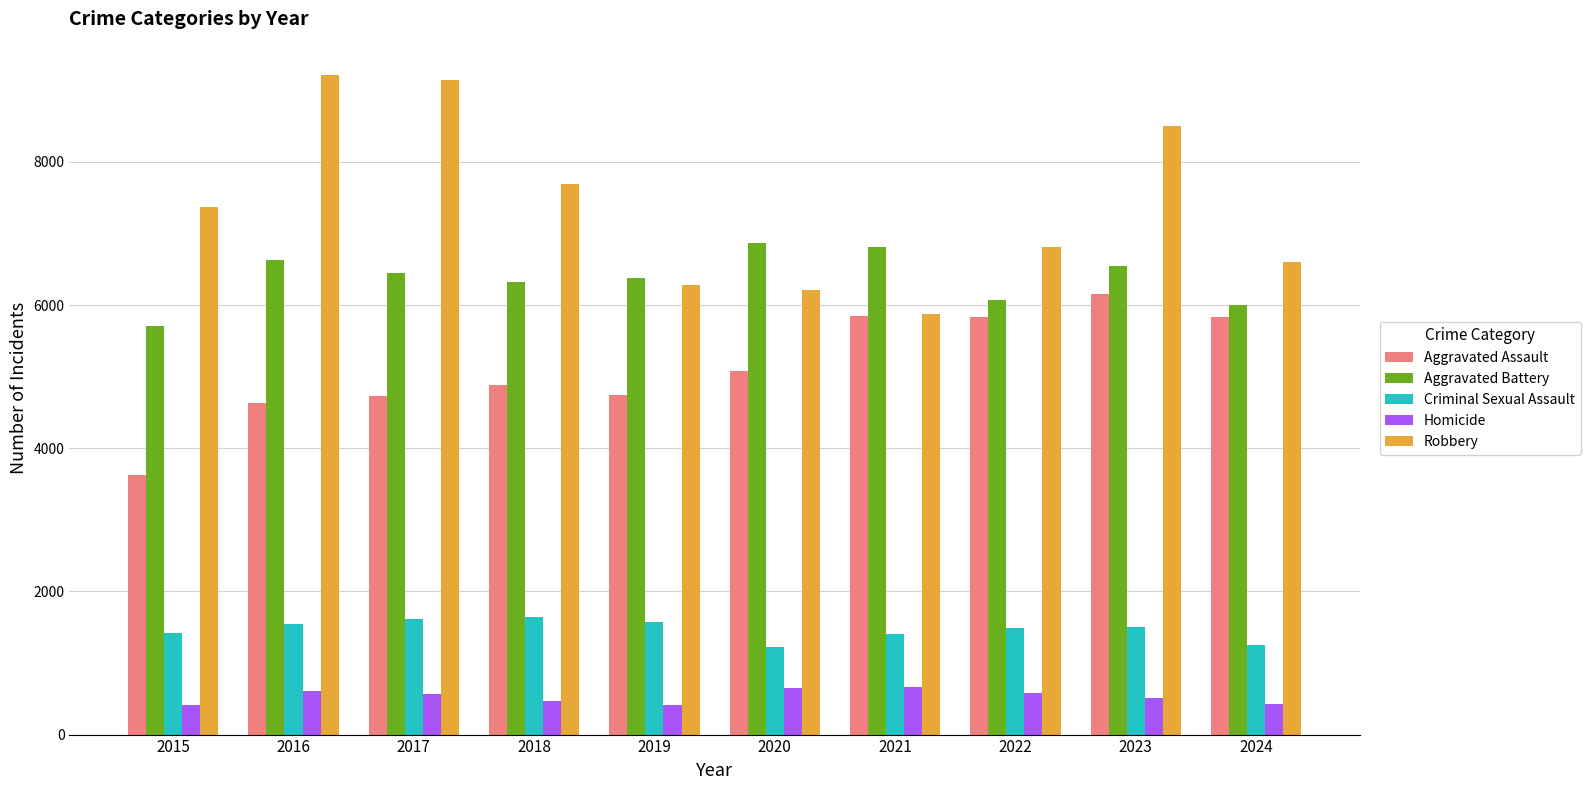

List the series in order of their peak value, highest first.

Robbery, Aggravated Battery, Aggravated Assault, Criminal Sexual Assault, Homicide